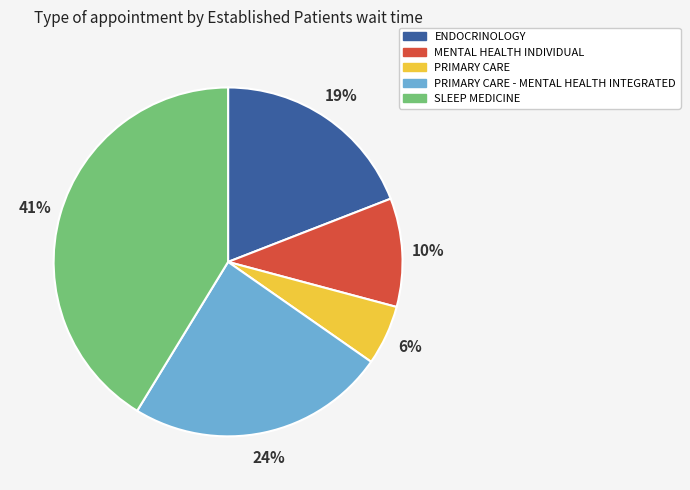

Count the number of slices in the pie.

5